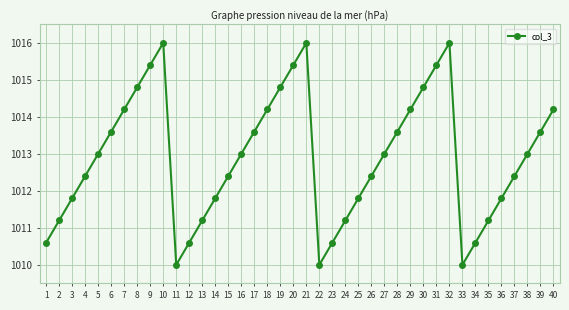

What is the minimum value shown in the chart?

1010.0